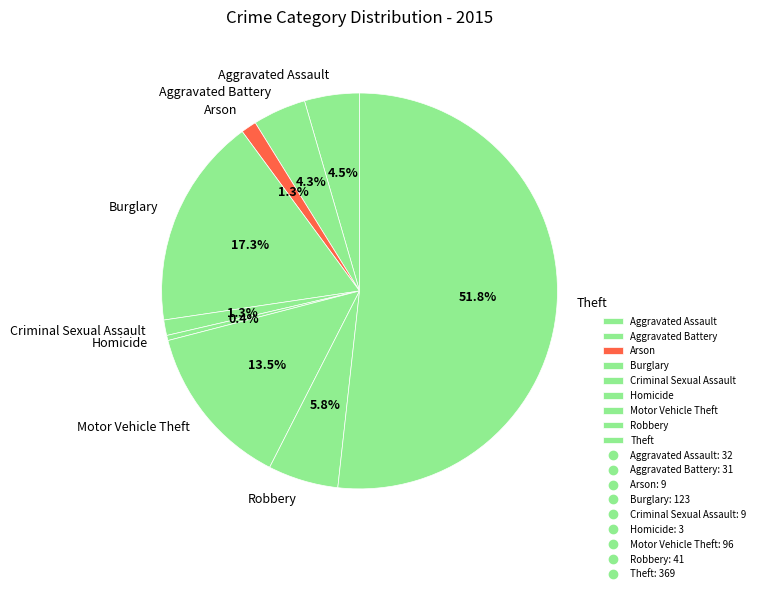

Combined, do Burglary and Arson account for over 50%?

No